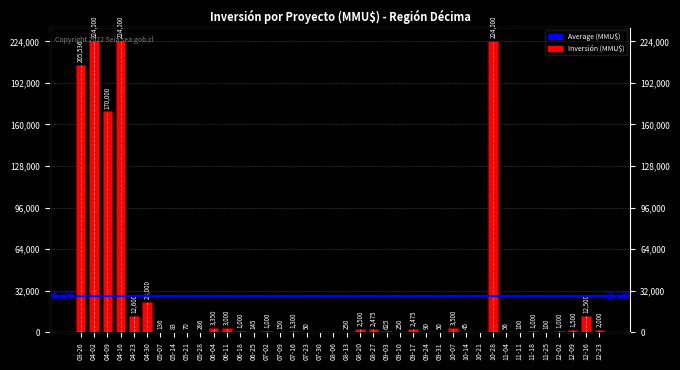

True or false: the data shows 49 at 11-11.

False